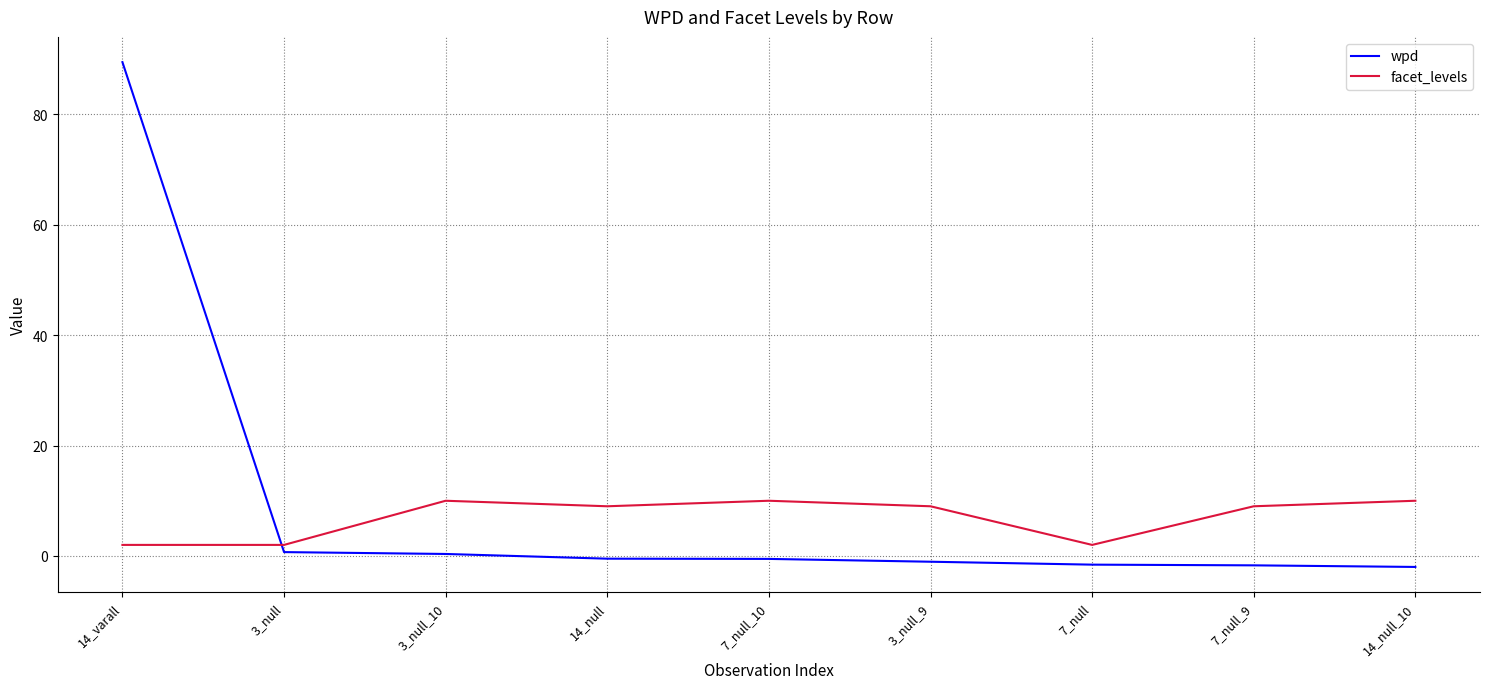

How many lines are shown in the chart?

2